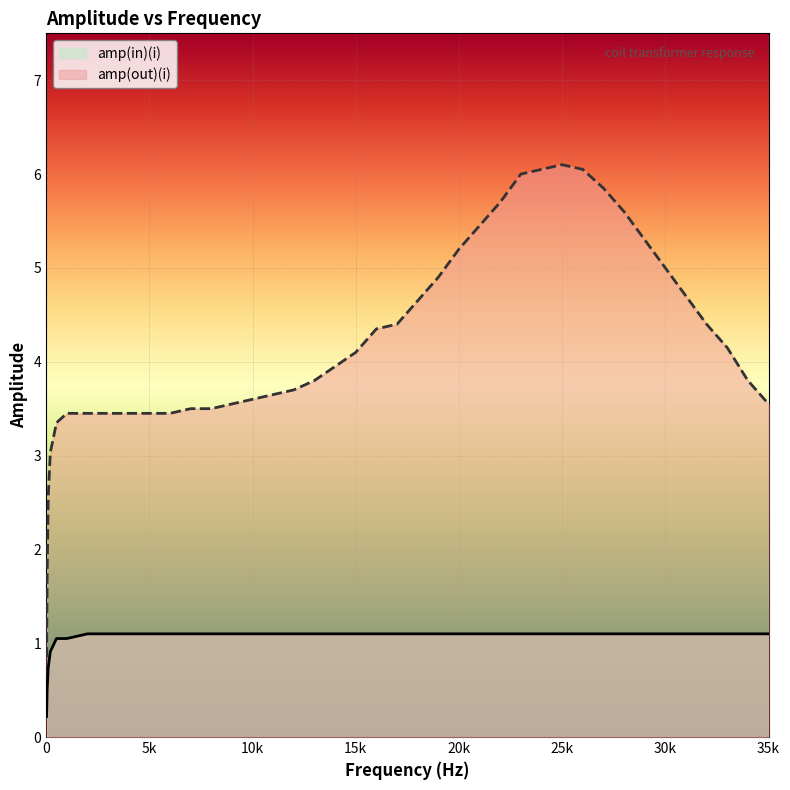

What is the highest value of the amp(out)(i) series?

6.1